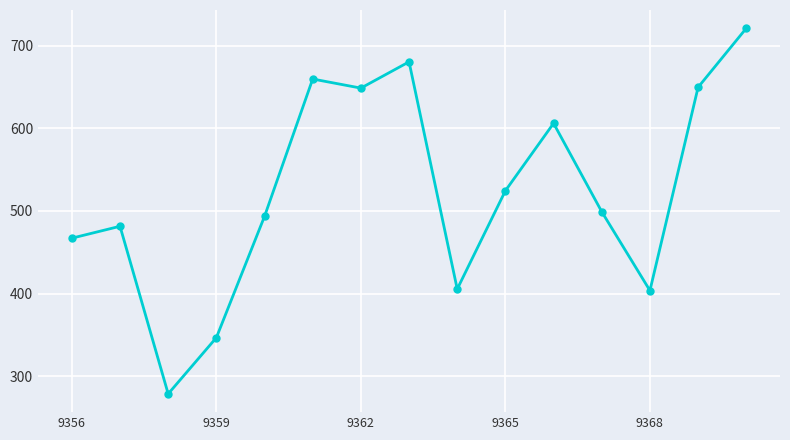

What is the value of the 13th point from the left?

403.6